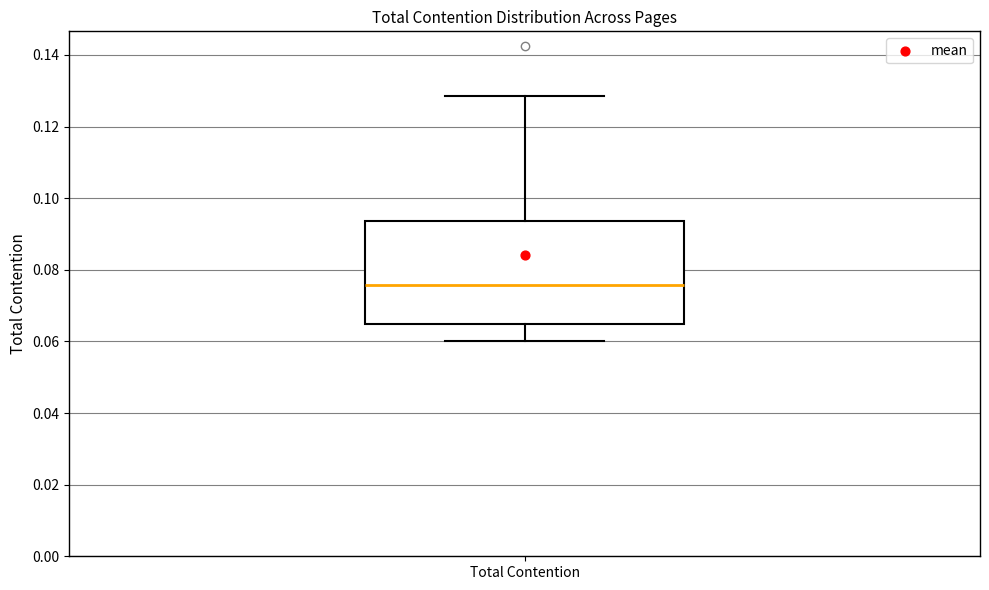

Read this box plot against the y-axis: the position of the median line, the range covered by the box, and the ends of both whiskers. The values are not printed on the chart, so give them approximately, as read against the axis.

median 0.076, box 0.064 to 0.094, whiskers 0.060 to 0.128